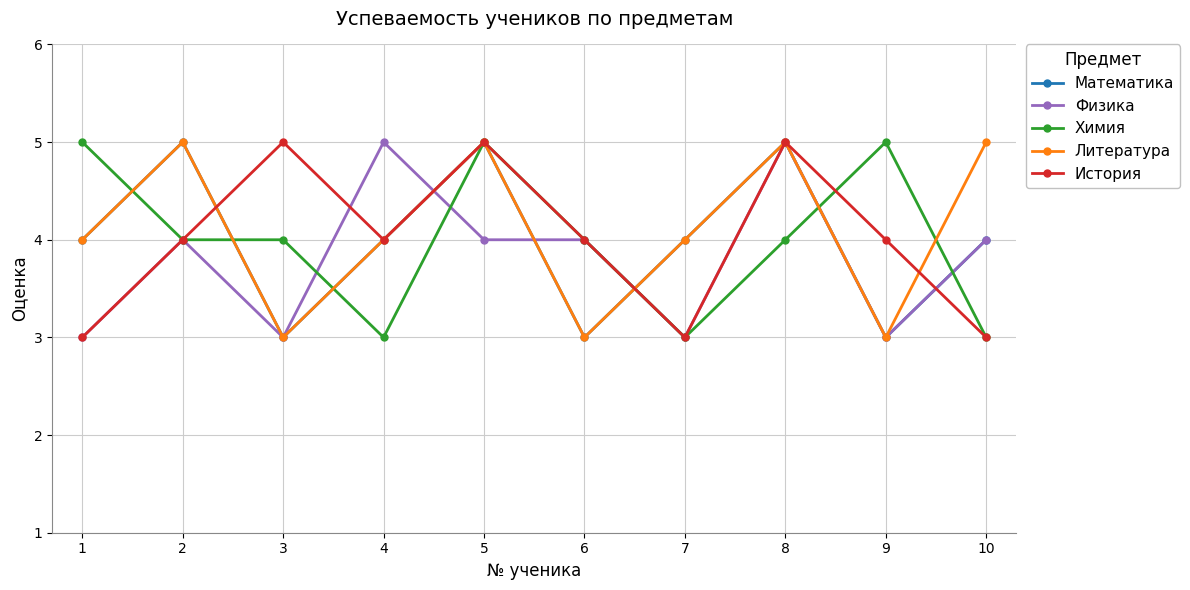

The value of Литература at 4 is 4. True or false?

True